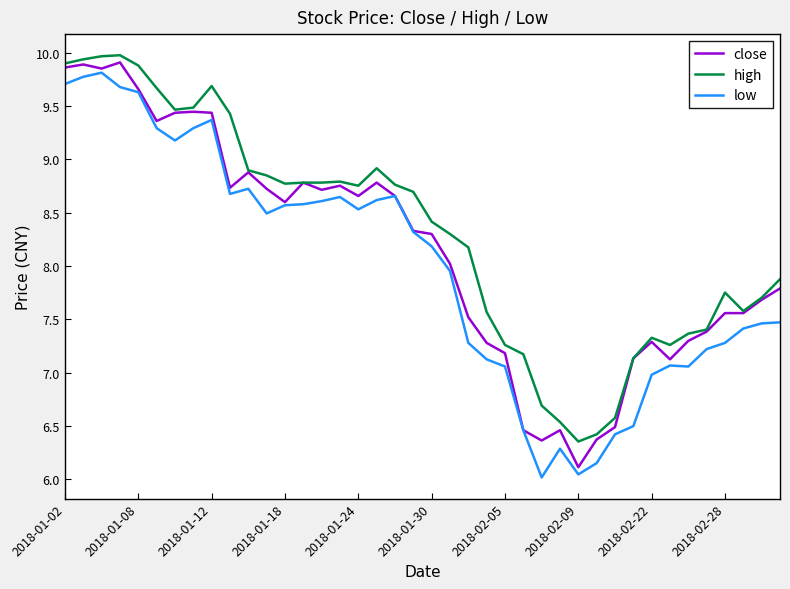

What is the lowest value of the close series?

6.1